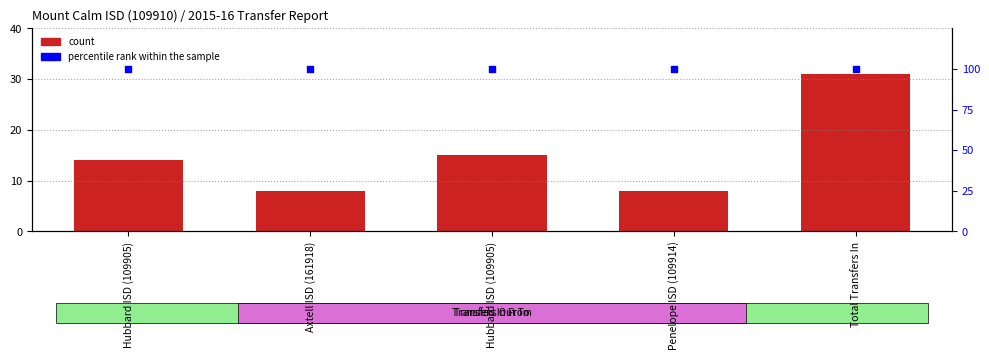

Which series has the widest spread of Y values?

count